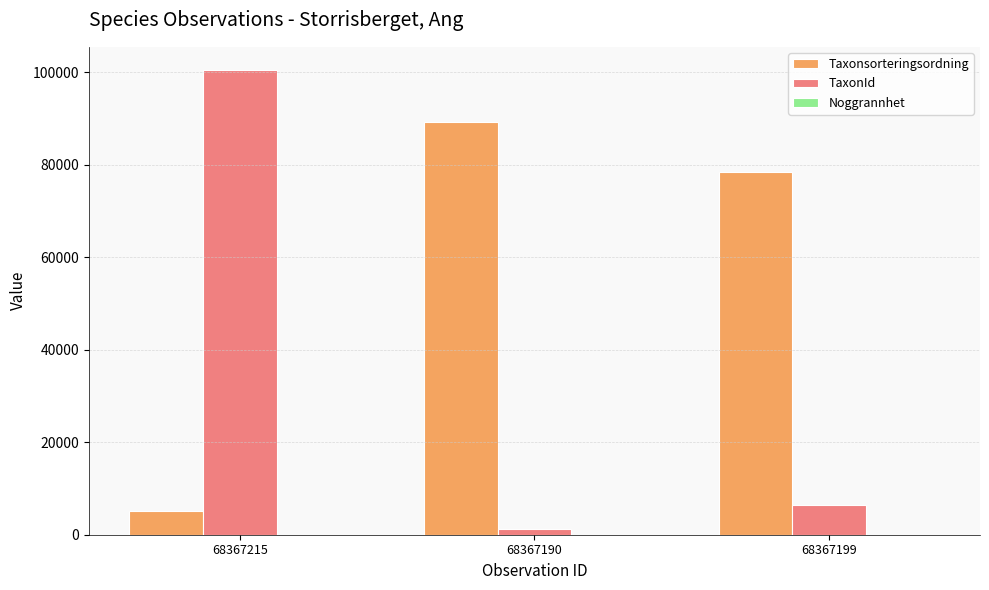

How many data points does each series have?

3